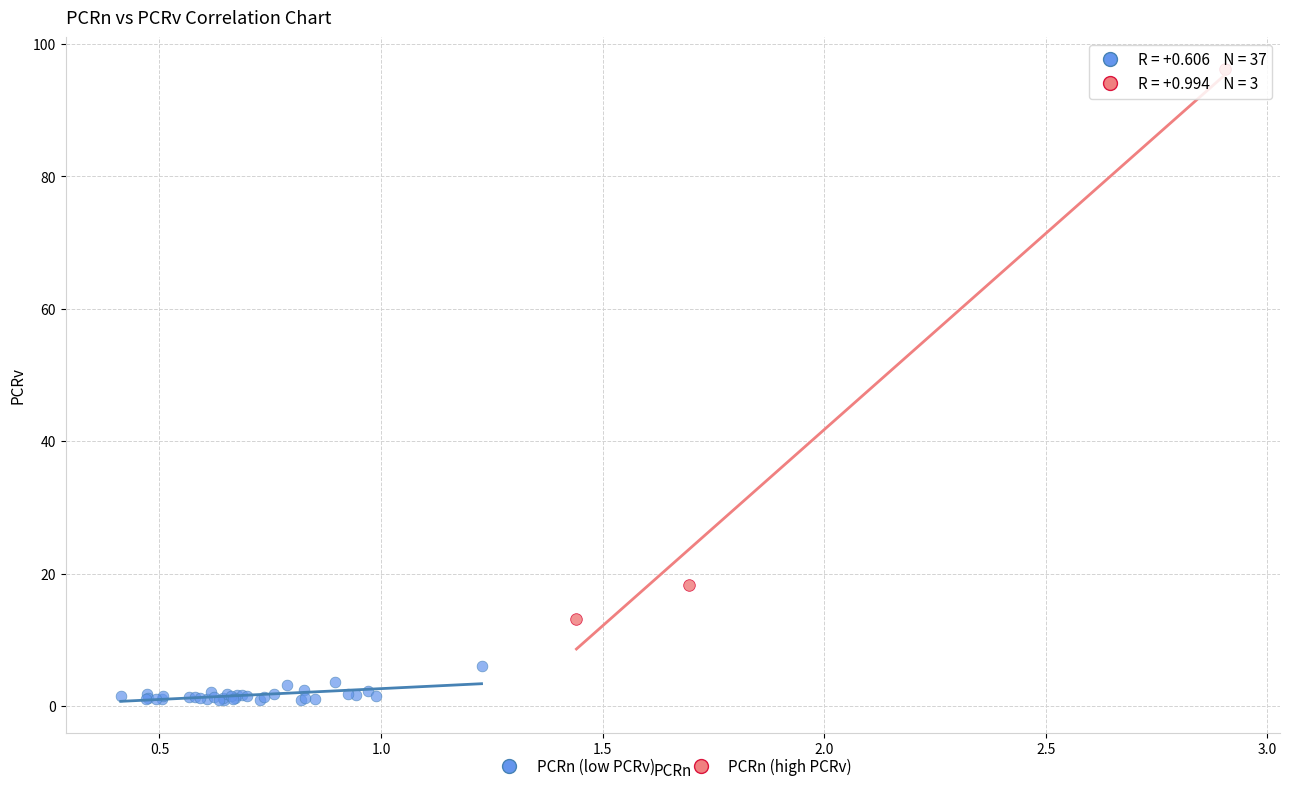

Which series reaches the maximum Y coordinate?

PCRn (high PCRv)